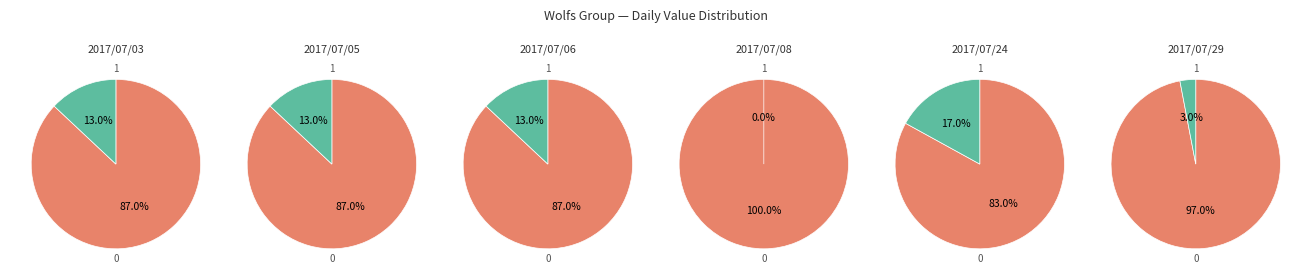

What is the change in value from 2 to 3?

+13